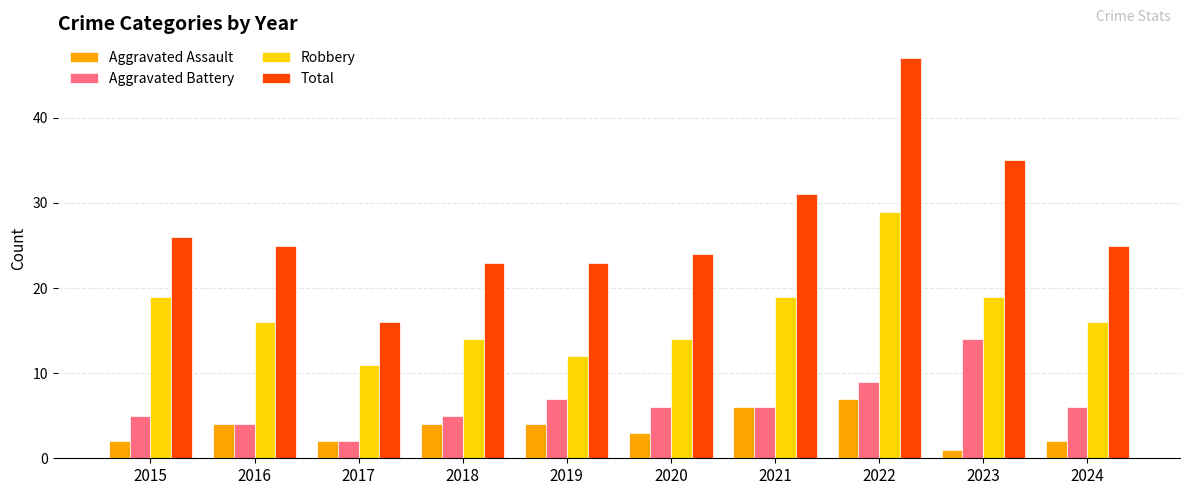

Reading right to left, transcribe all the data shown in this chart.

Aggravated Assault: 2024=2	2023=1	2022=7	2021=6	2020=3	2019=4	2018=4	2017=2	2016=4	2015=2
Aggravated Battery: 2024=6	2023=14	2022=9	2021=6	2020=6	2019=7	2018=5	2017=2	2016=4	2015=5
Robbery: 2024=16	2023=19	2022=29	2021=19	2020=14	2019=12	2018=14	2017=11	2016=16	2015=19
Total: 2024=25	2023=35	2022=47	2021=31	2020=24	2019=23	2018=23	2017=16	2016=25	2015=26